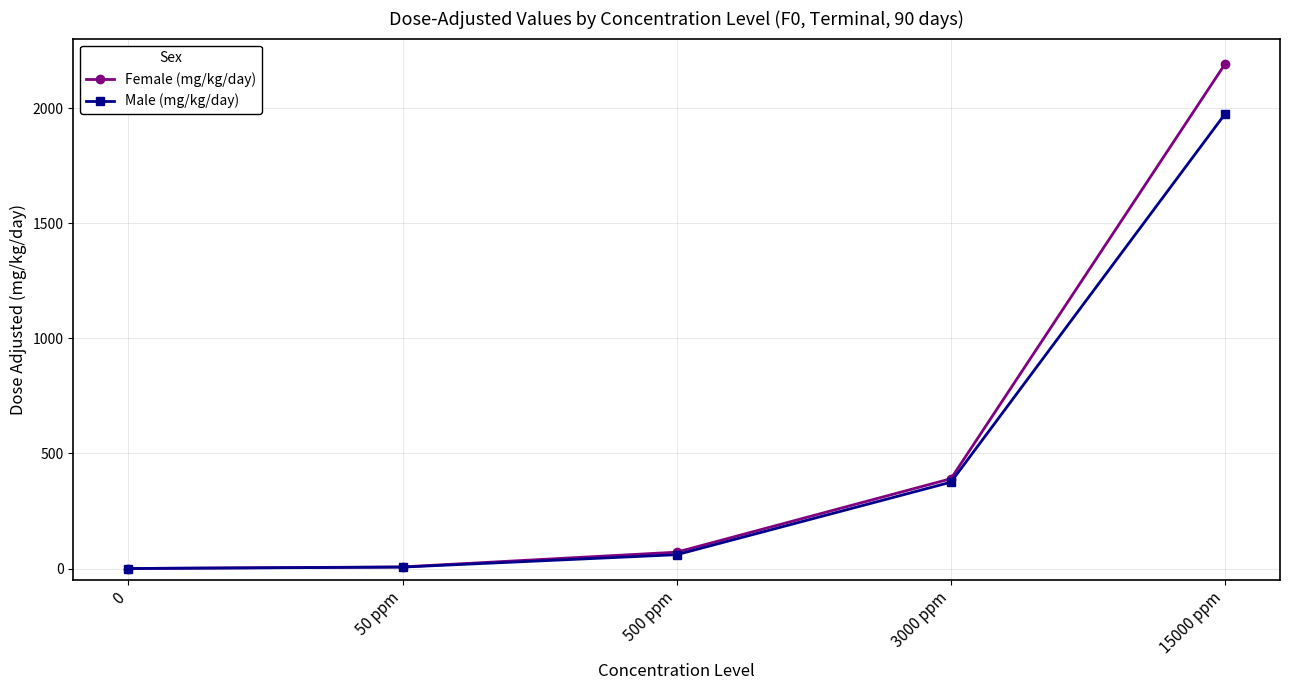

What value does the Female (mg/kg/day) series have at 3000 ppm?

390.0